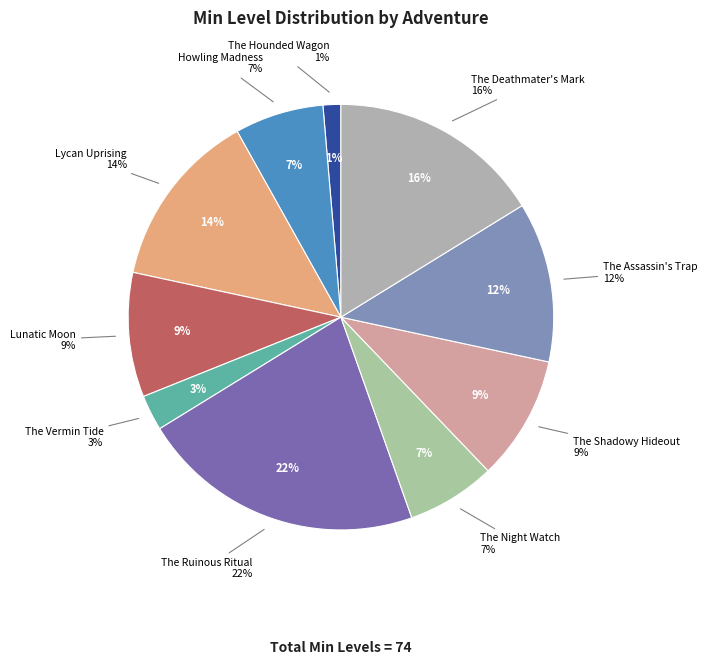

How many segments does this pie chart have?

10